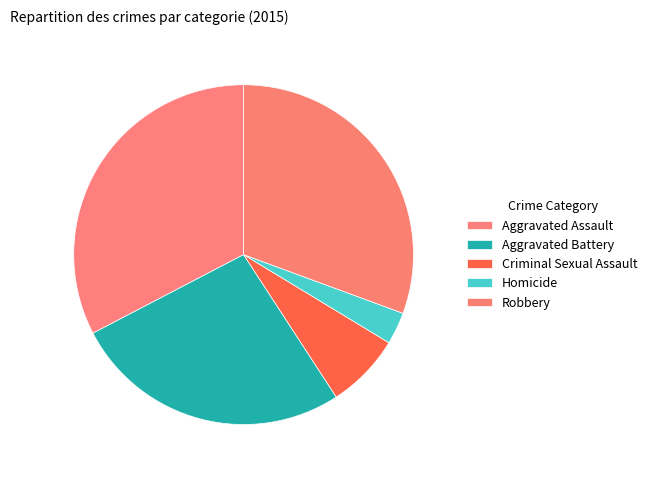

To the nearest percent, what percentage of the pie is Robbery?

31%